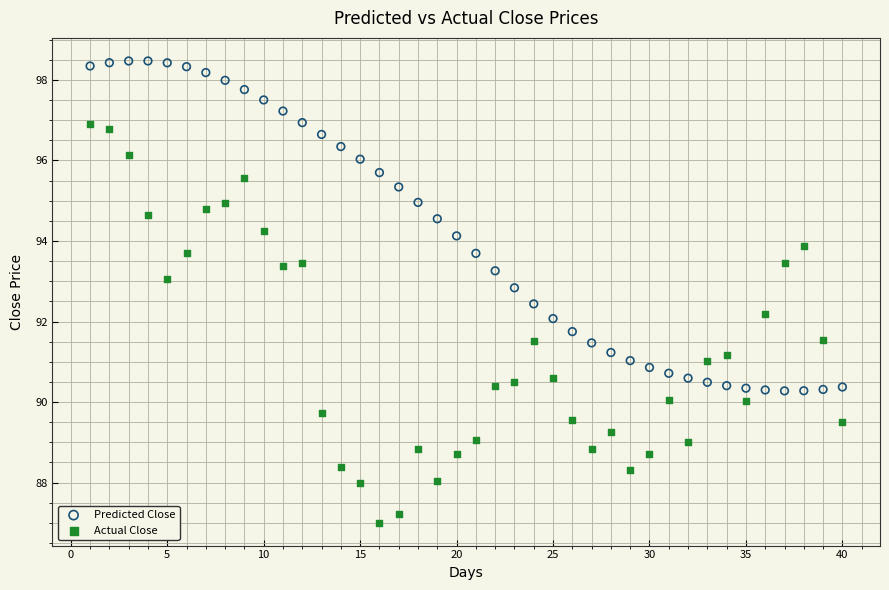

Which series has the widest spread of Y values?

Actual Close